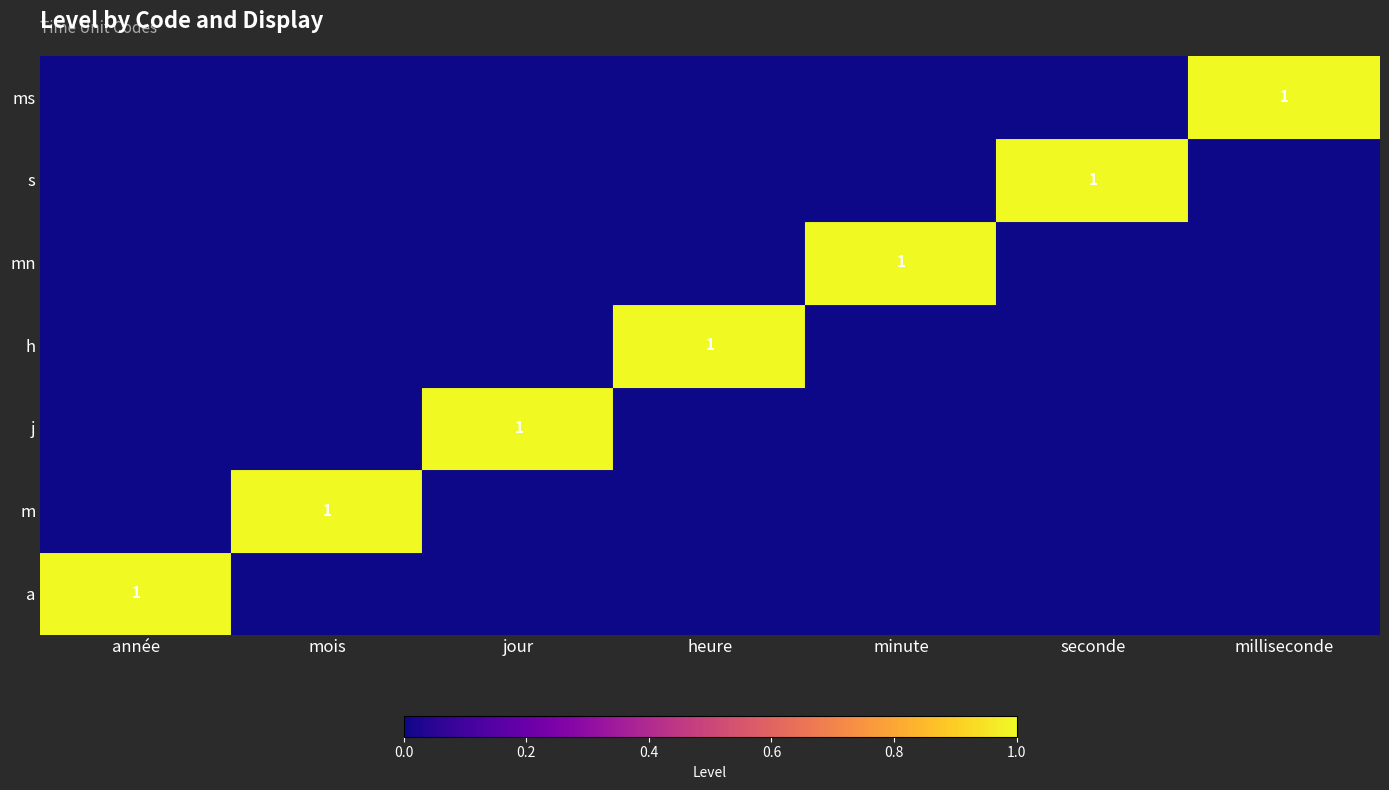

How many series are shown in this chart?

7